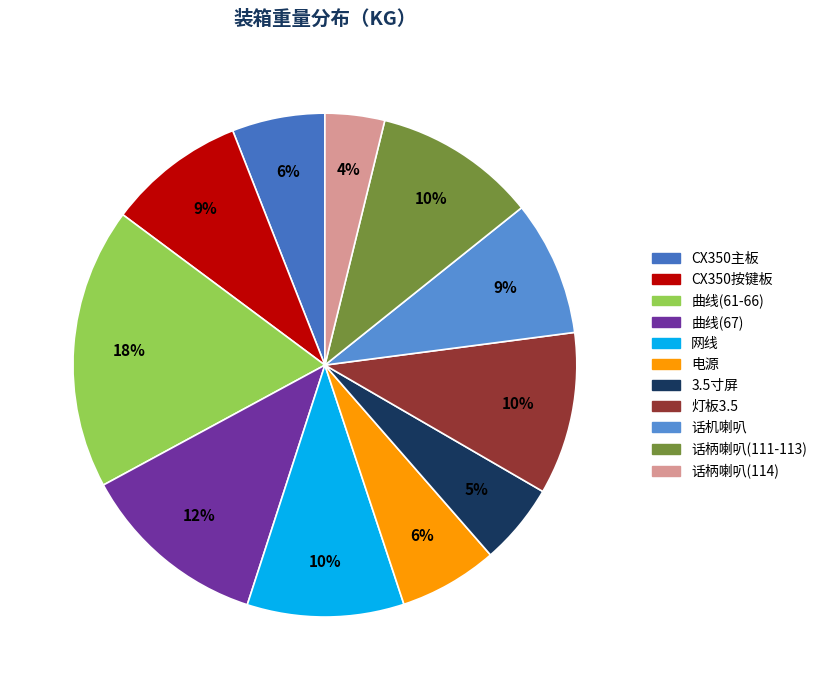

To the nearest percent, what percentage of the pie is 网线?

10%